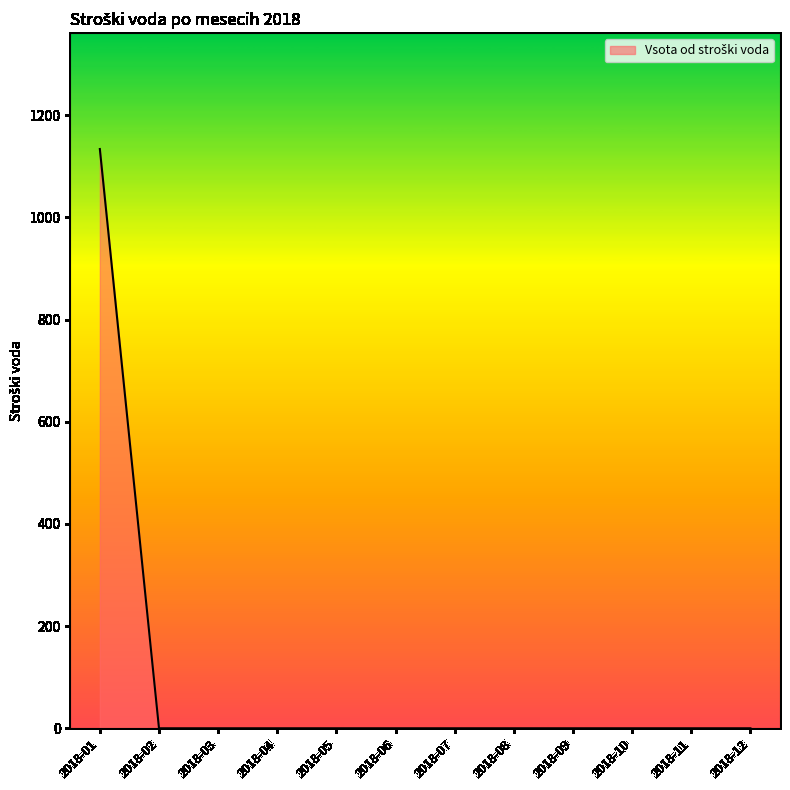

The value at 2018-02 is 0.0. True or false?

True